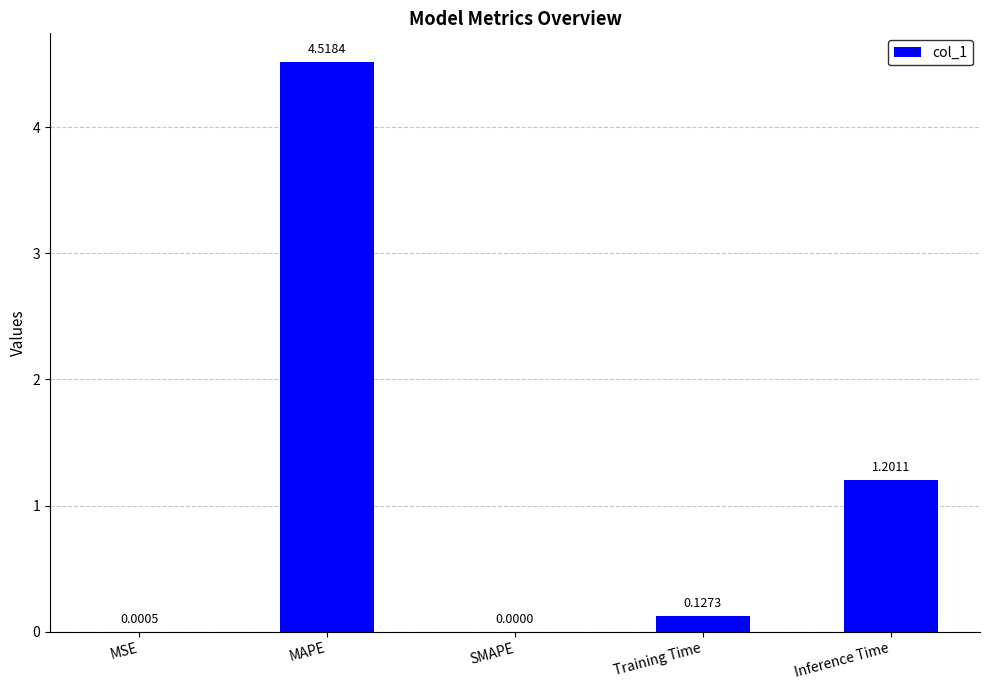

Between SMAPE and MAPE, which is larger?

MAPE